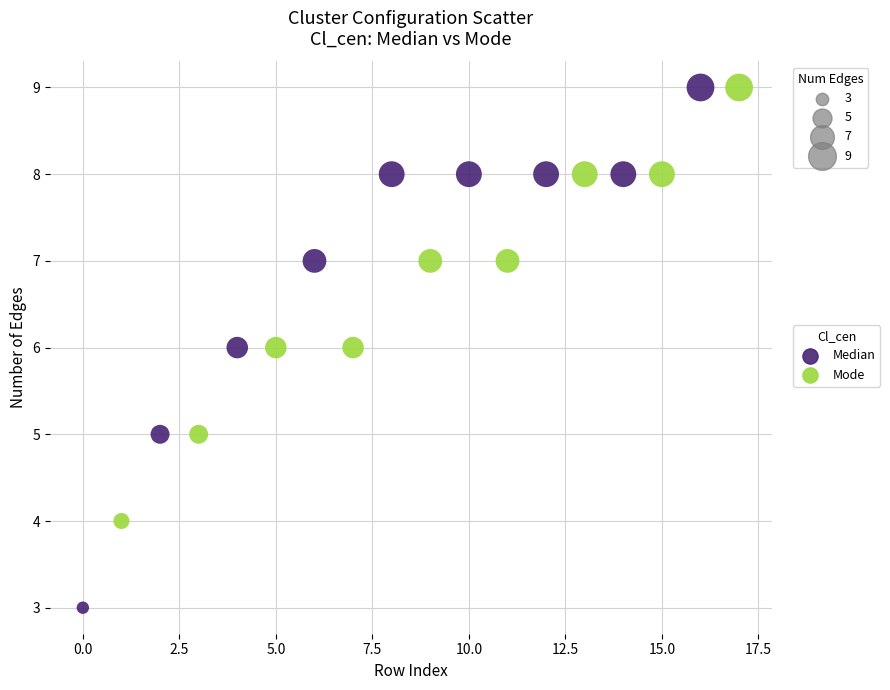

Which series has the widest spread of Y values?

Median